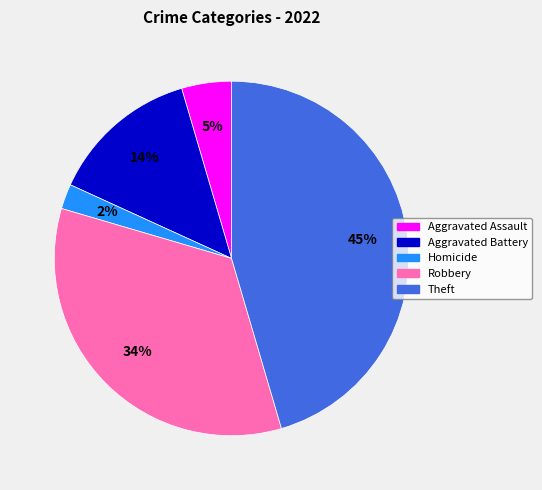

Does any single category account for the majority?

No